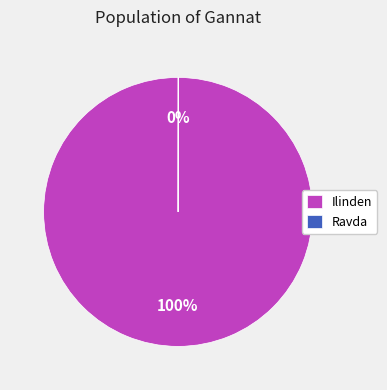

Which slice is the largest?

Ilinden